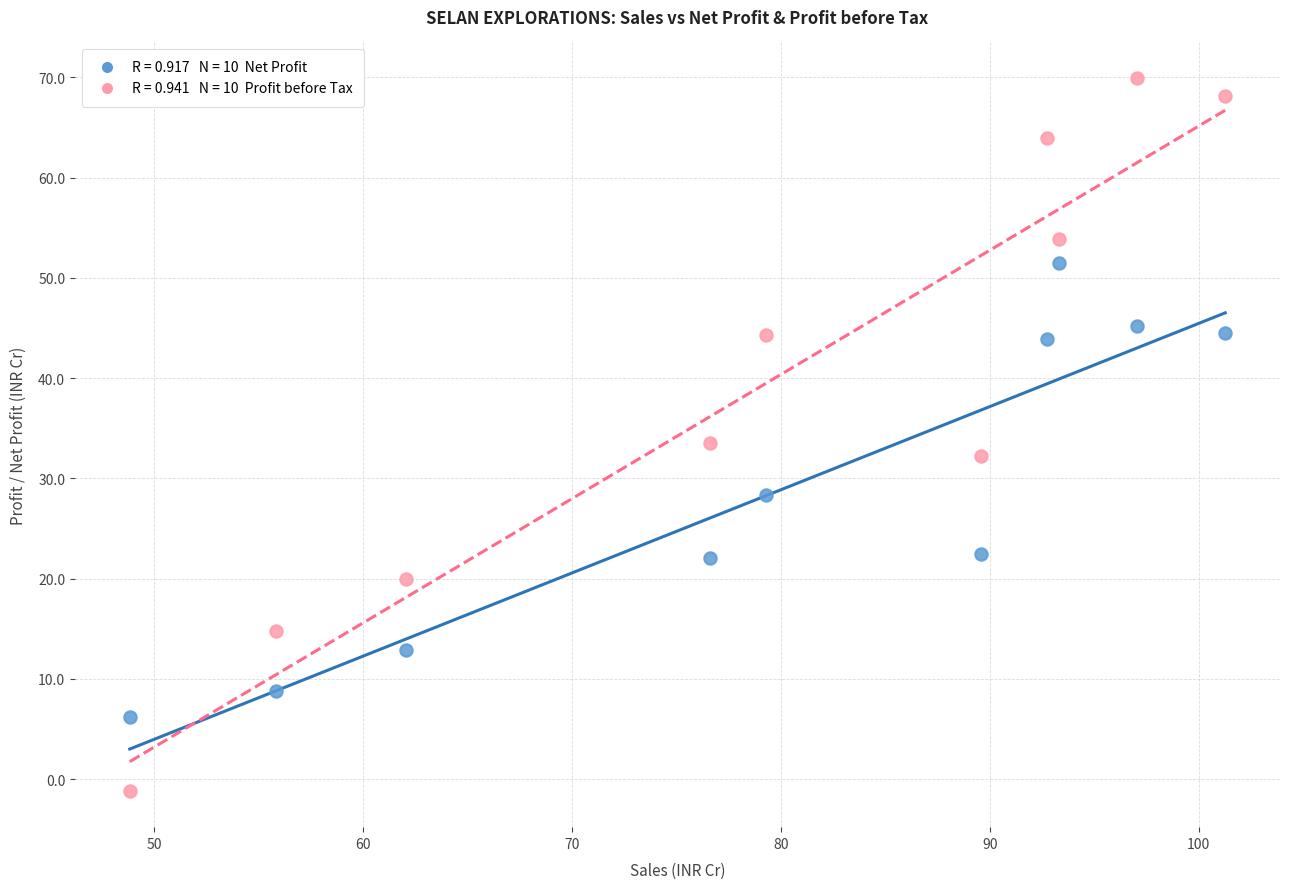

Across all data points, what is the range of X values (max minus min)?

52.4